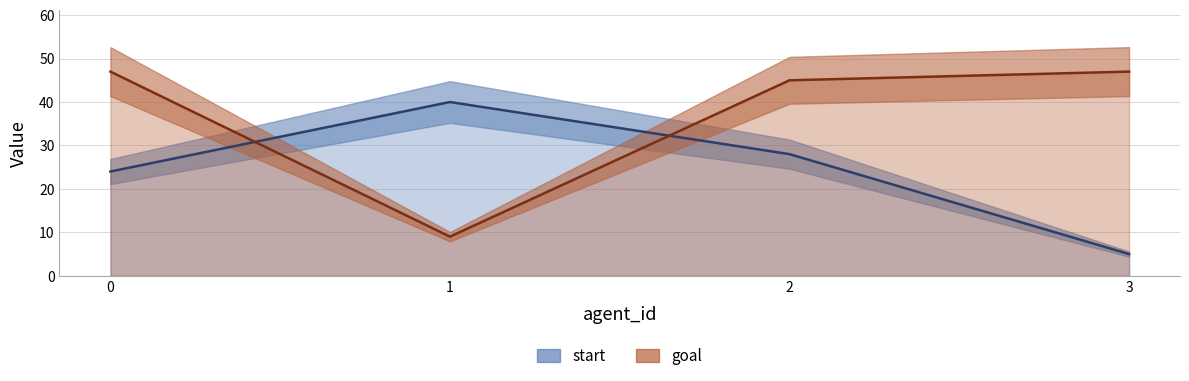

At which category does start reach its first local peak?

1